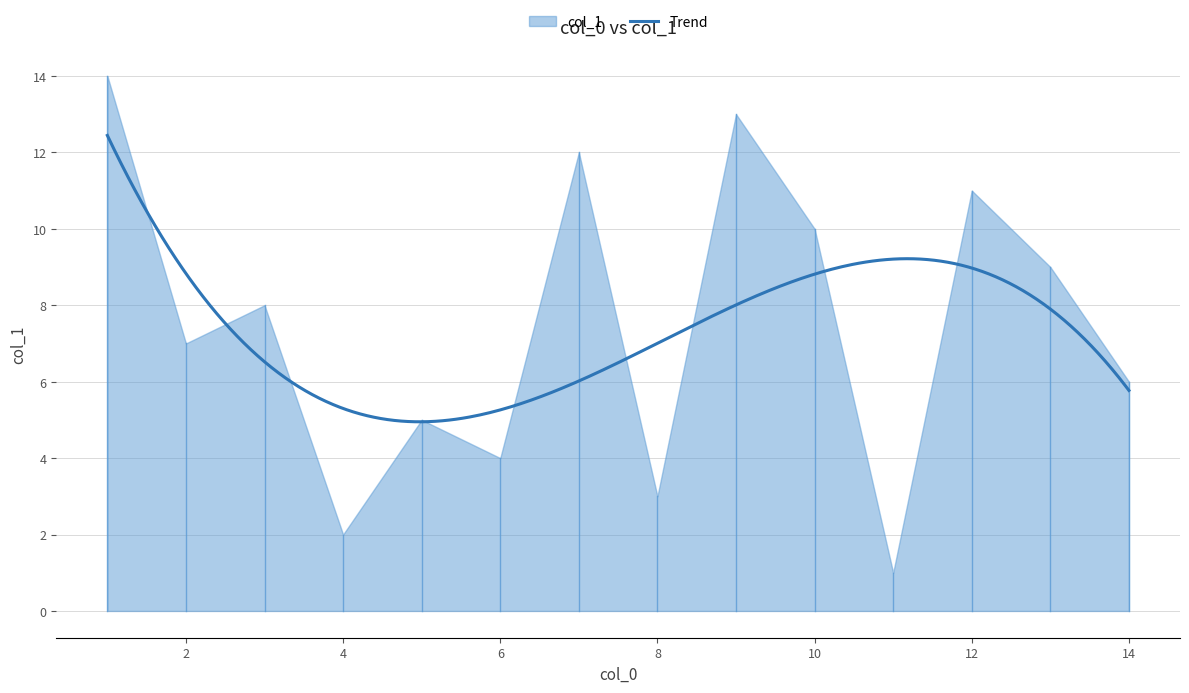

What is the greatest value displayed?

14